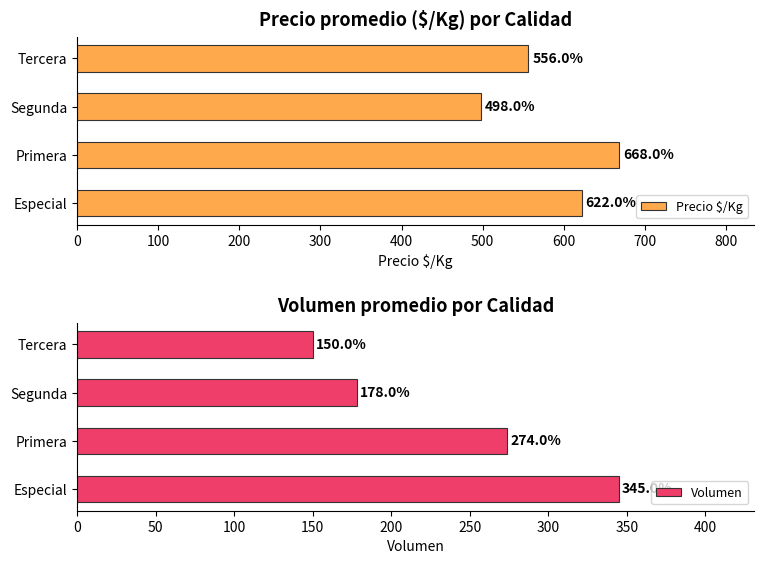

What is the difference between the maximum and minimum values in the Precio $/Kg series?

170